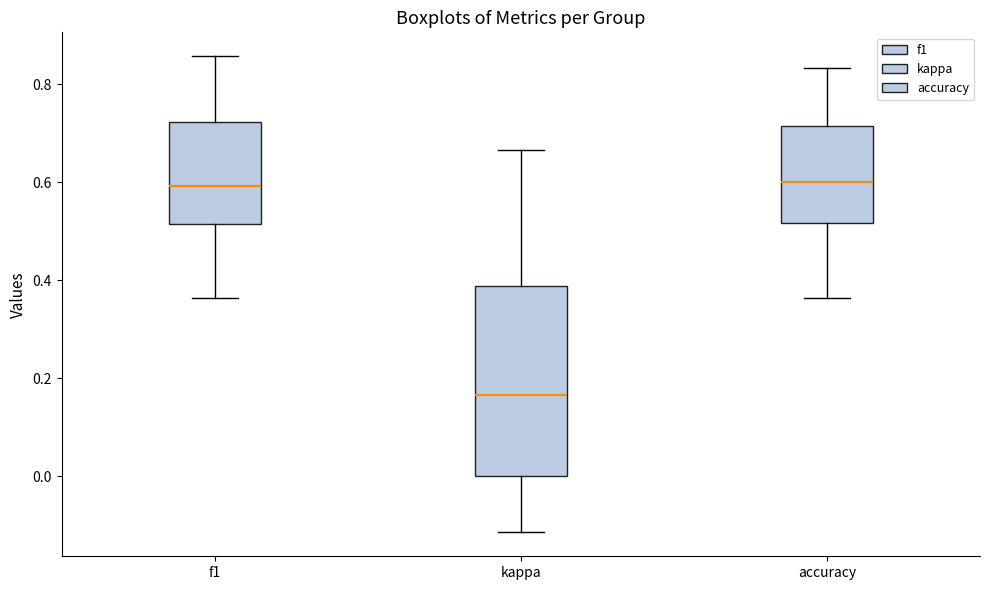

Reading left to right, transcribe this box plot: for each box, give where its median line is, the range the box spans, and where its two whiskers end, as read against the y-axis. The values are not printed on the chart, so give them approximately, as read against the axis.

f1: median 0.60, box 0.52 to 0.72, whiskers 0.36 to 0.86
kappa: median 0.16, box 0.00 to 0.38, whiskers -0.12 to 0.66
accuracy: median 0.60, box 0.52 to 0.72, whiskers 0.36 to 0.84